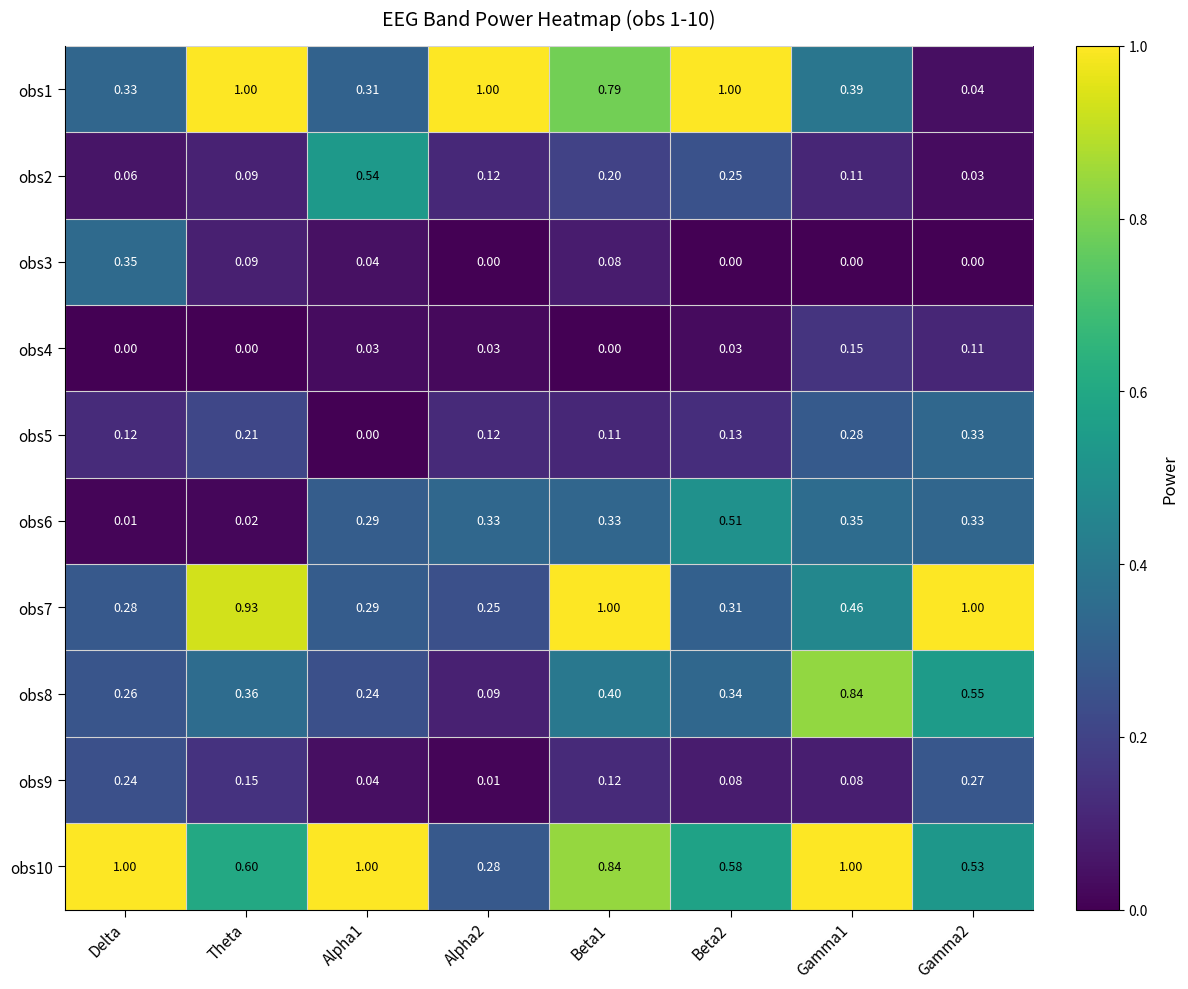

At how many categories does at least one series exceed 0?

8